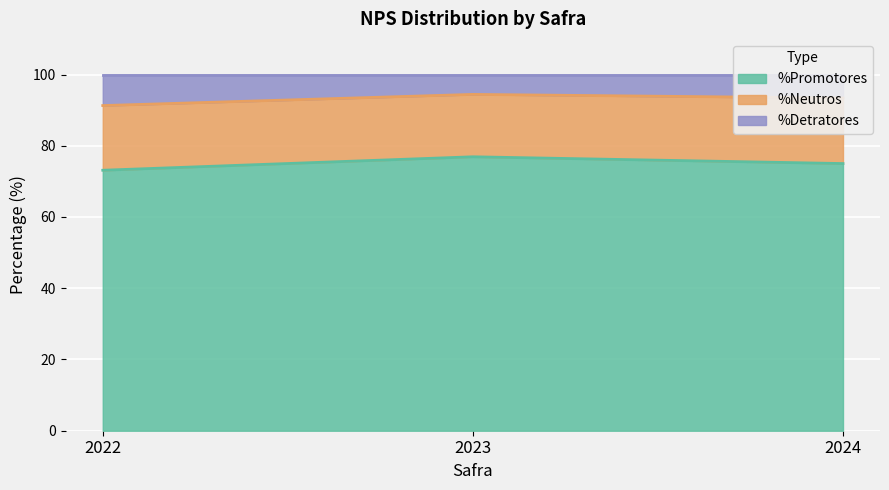

Is the value of %Promotores at 2023 greater than the value of %Detratores at 2022?

No